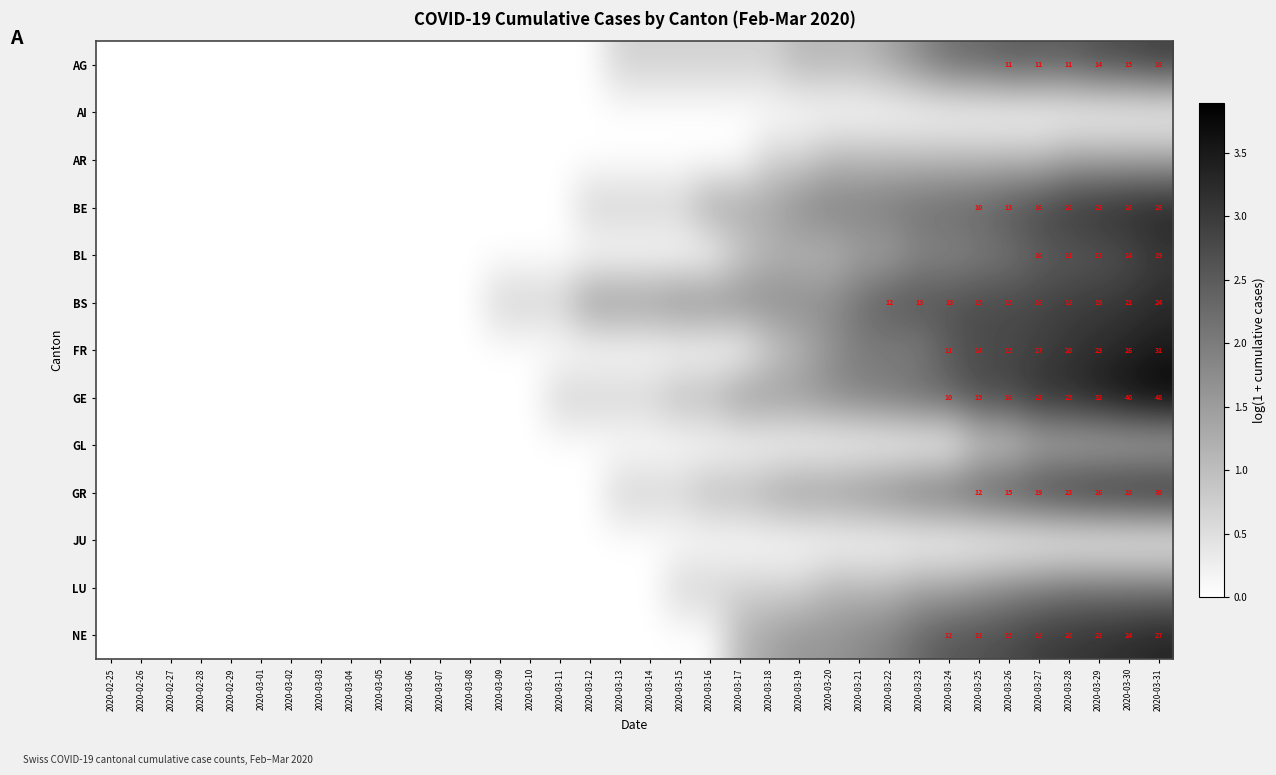

Is it true that FR equals -1.5 at 2020-03-13?

False